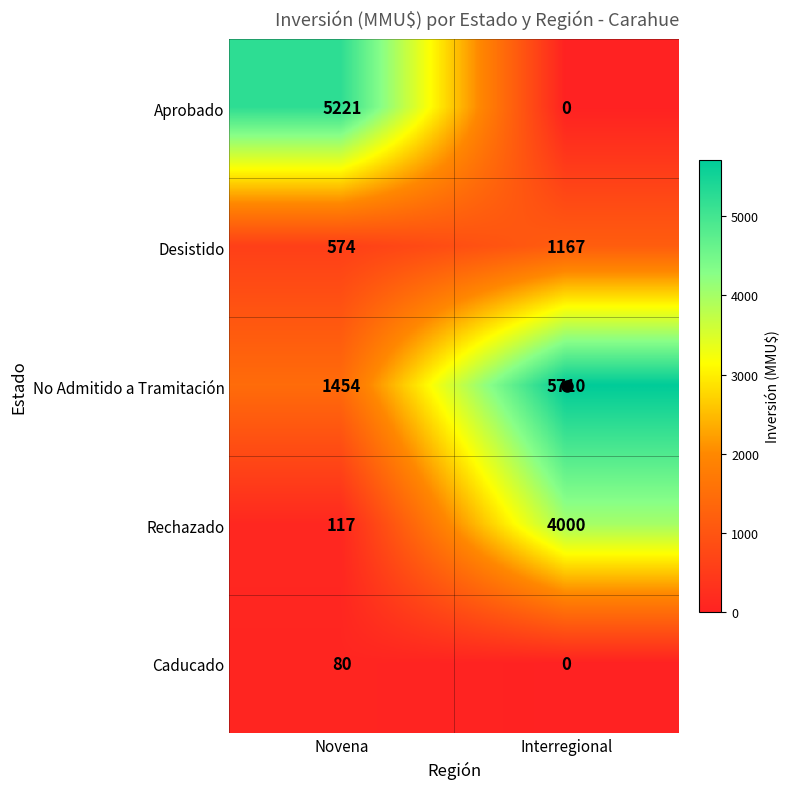

Rank the categories by Desistido value from lowest to highest.

Novena, Interregional